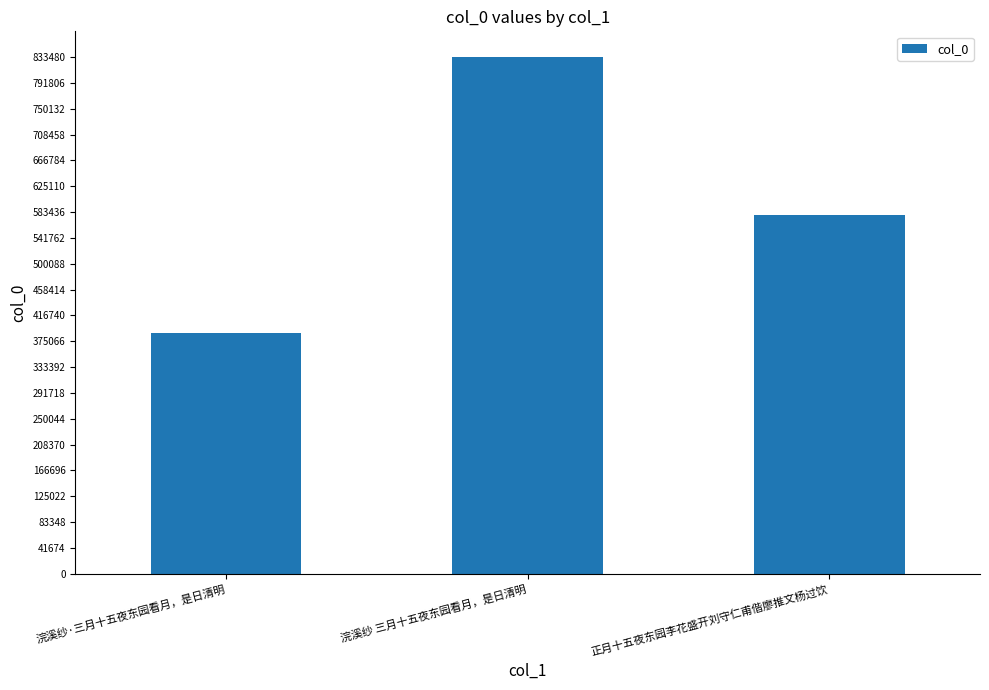

True or false: the data shows 232137 at 正月十五夜东园李花盛开刘守仁甫偕廖推文杨过饮.

False